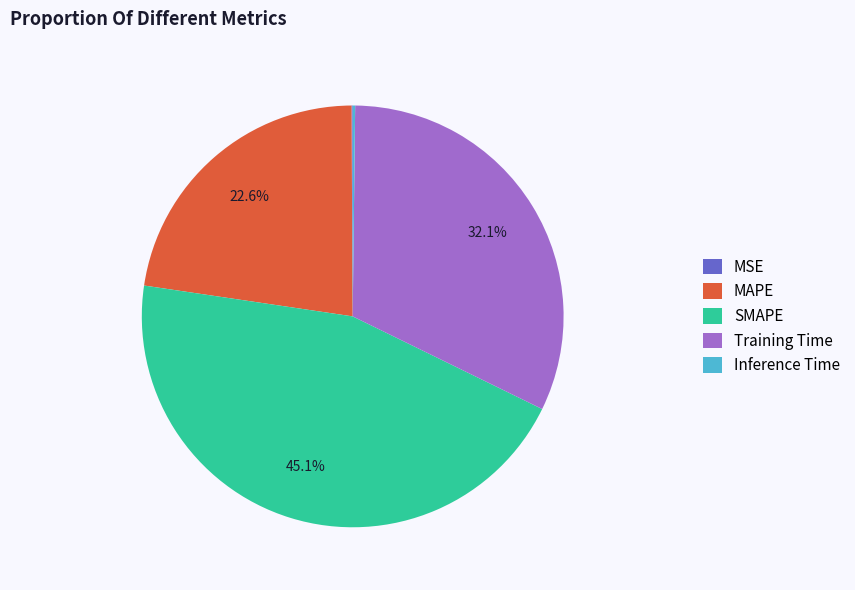

Between SMAPE and MAPE, which is larger?

SMAPE